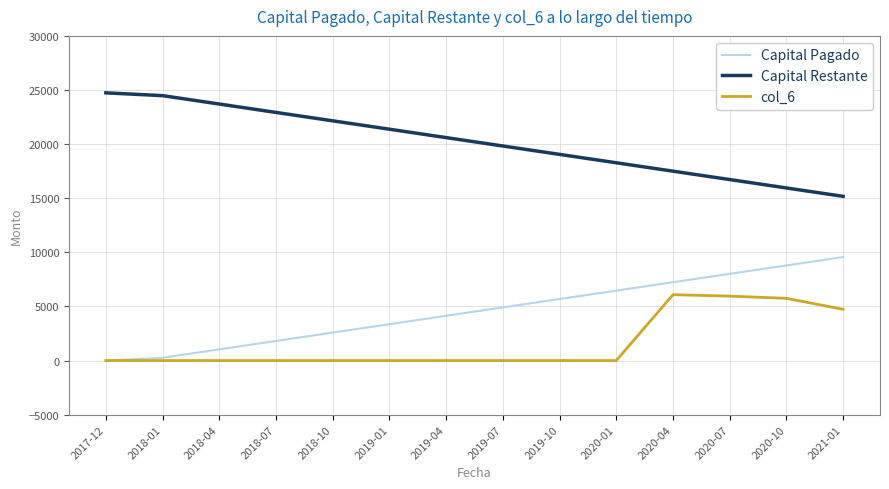

At which label does Capital Restante reach its minimum?

2021-01